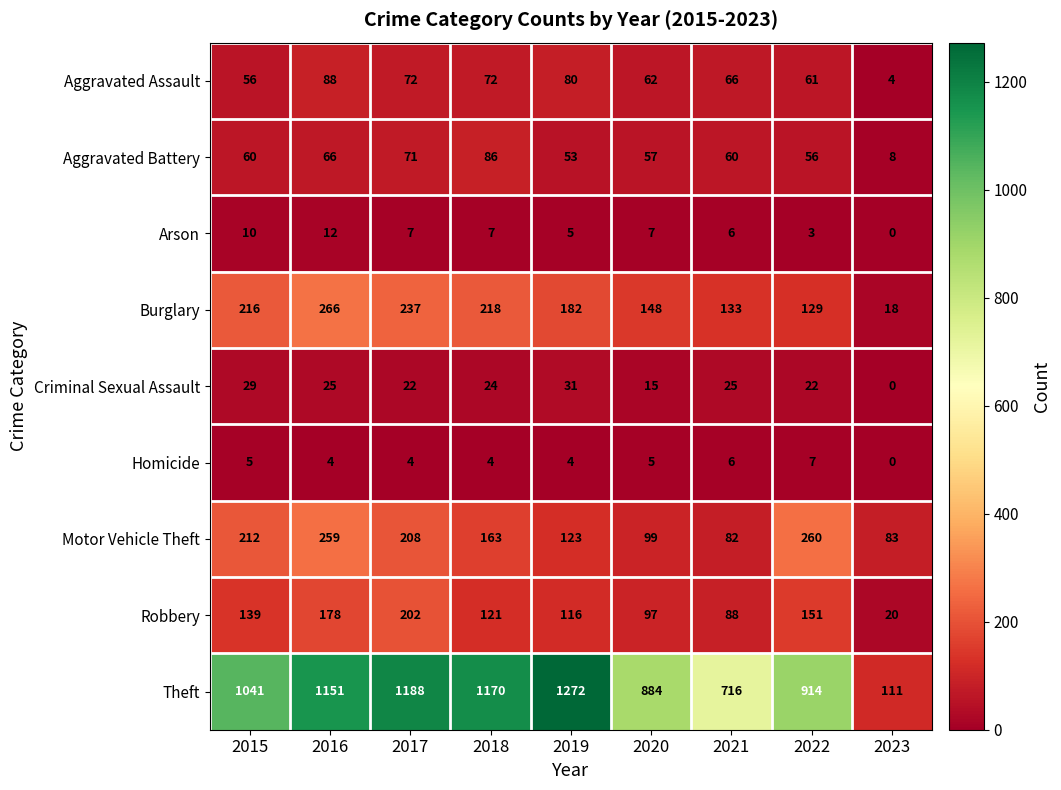

Count the number of data series in this chart.

9